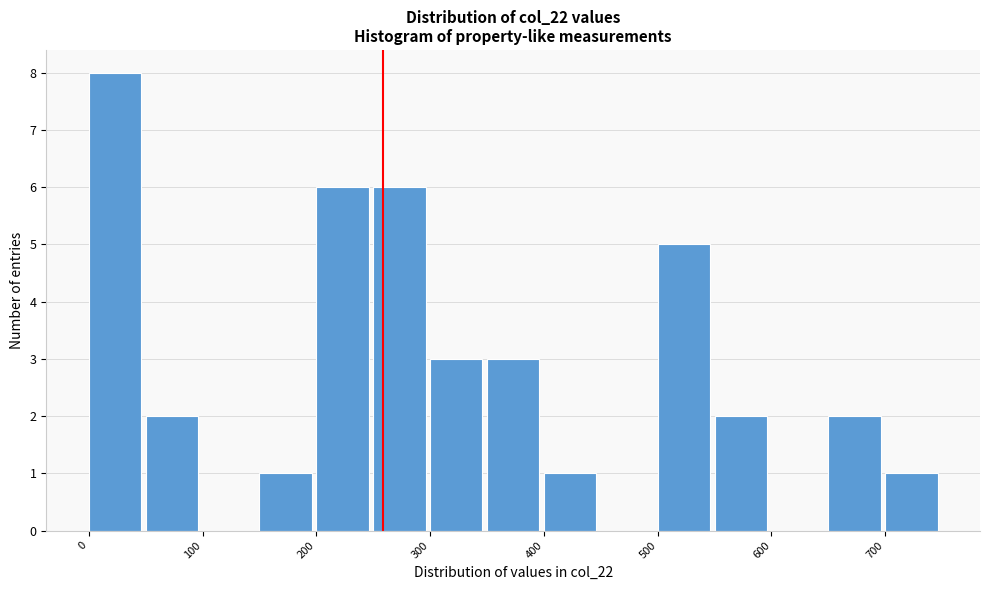

Which range on the x-axis has the tallest bar?

0 to 50